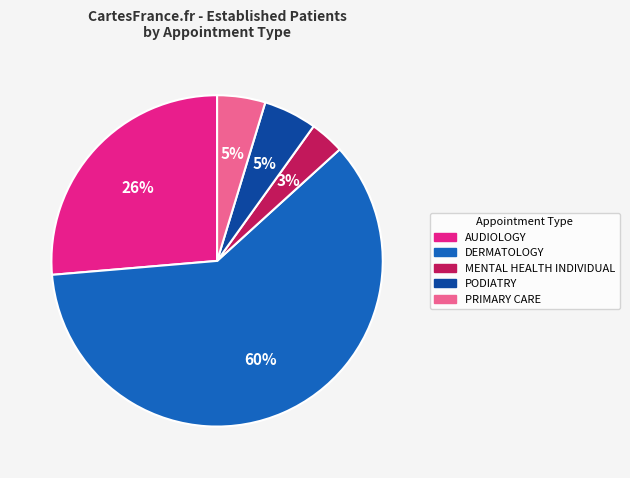

Do DERMATOLOGY and MENTAL HEALTH INDIVIDUAL together represent more than half of the pie?

Yes